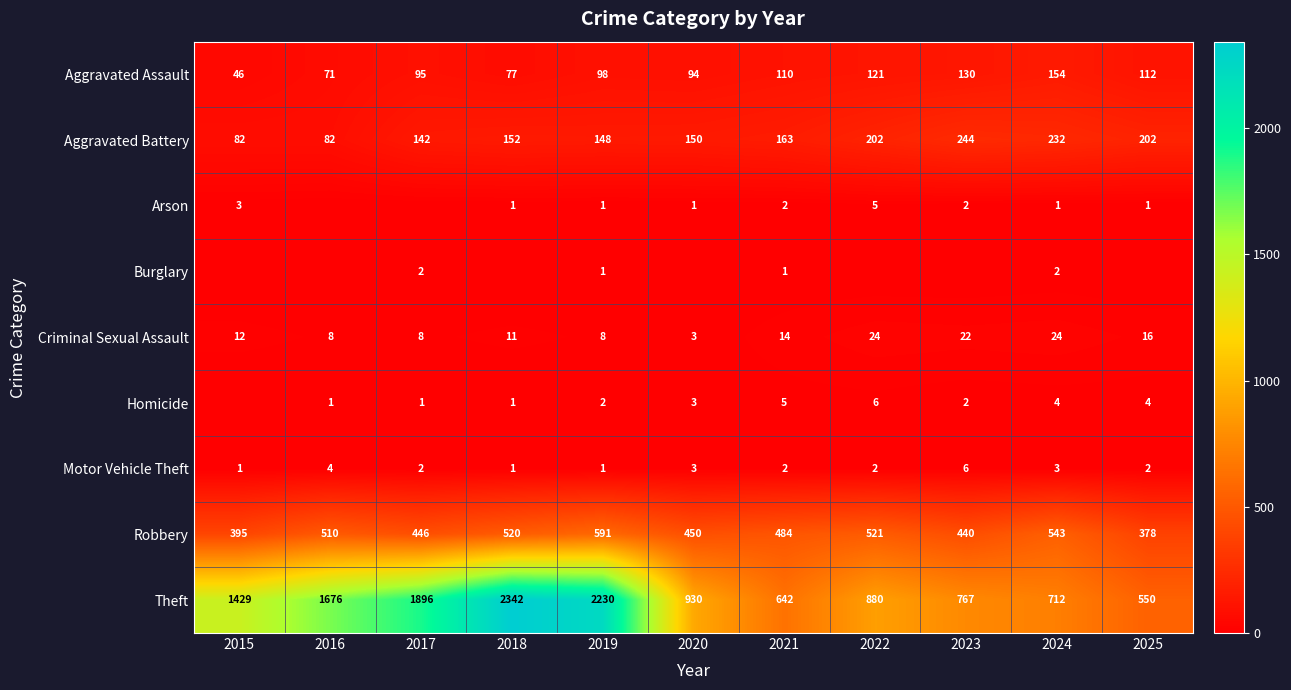

What is the minimum value for Criminal Sexual Assault?

3